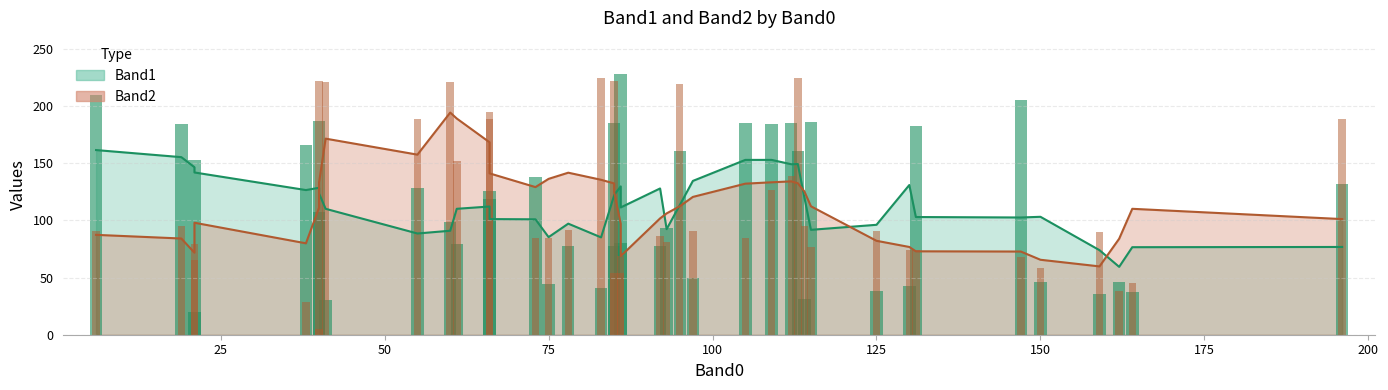

What is the label of the 23rd bar from the left?

22